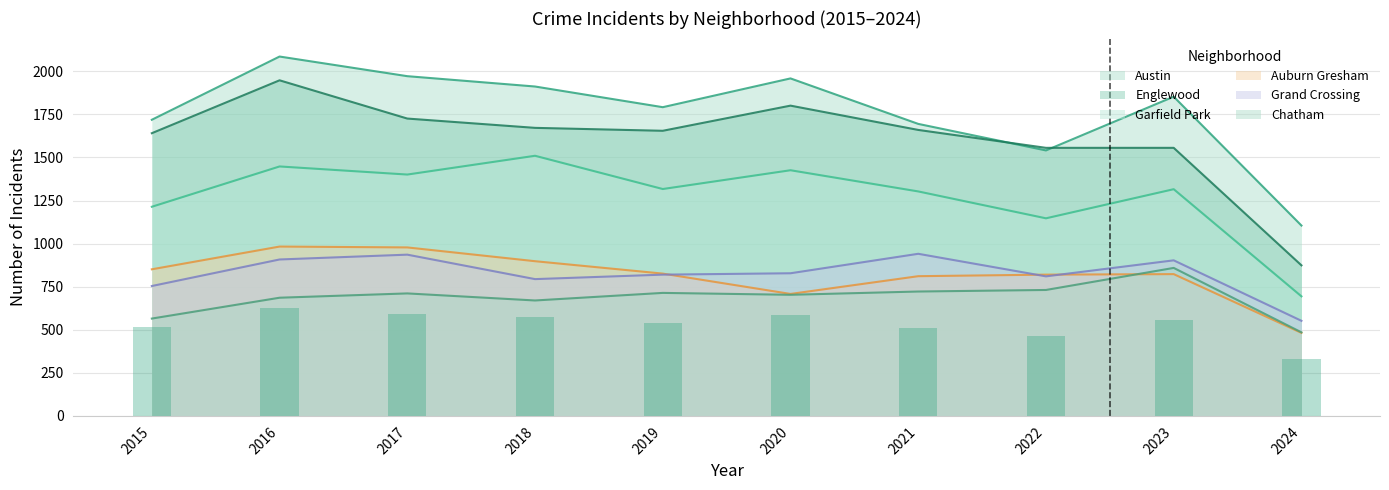

What is the total value across all series at 2023?

7310